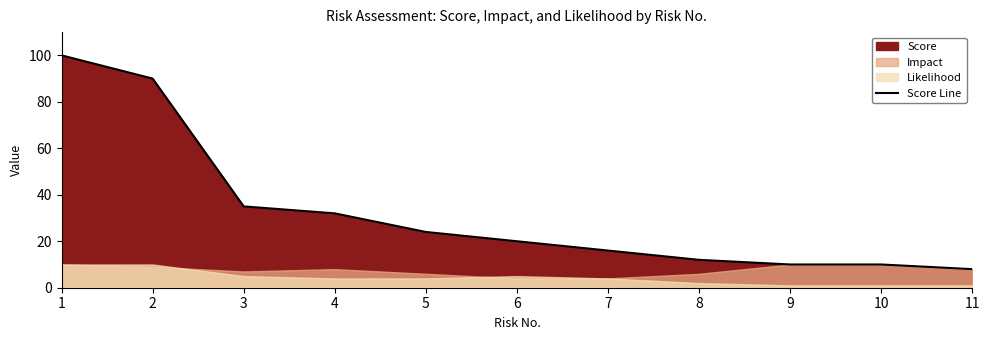

List the labels in order of value, largest first.

1, 2, 3, 4, 5, 6, 7, 8, 9, 10, 11